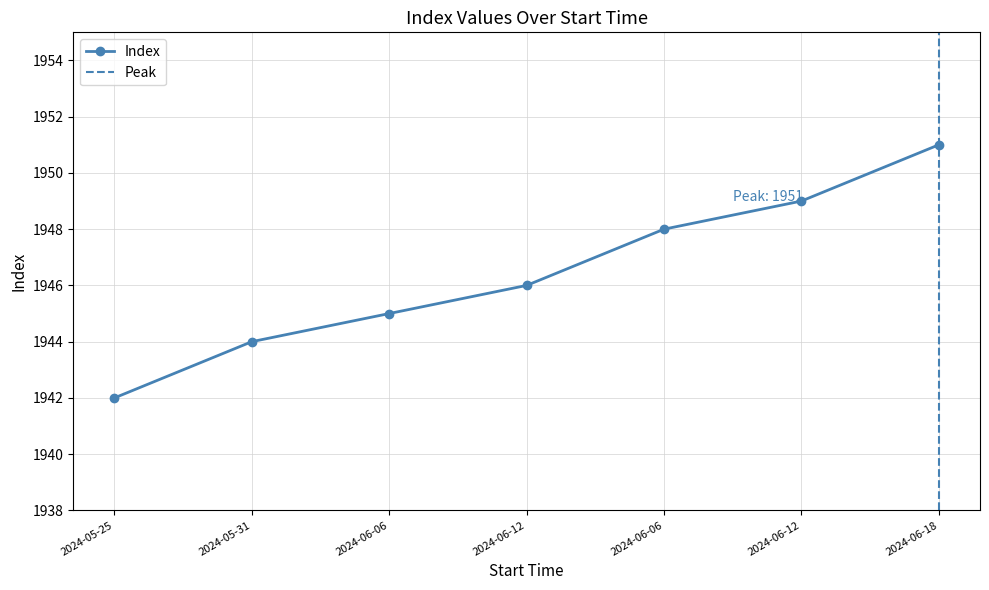

List the labels in order of value, largest first.

2024-06-18, 2024-06-12, 2024-06-06, 2024-06-12, 2024-06-06, 2024-05-31, 2024-05-25